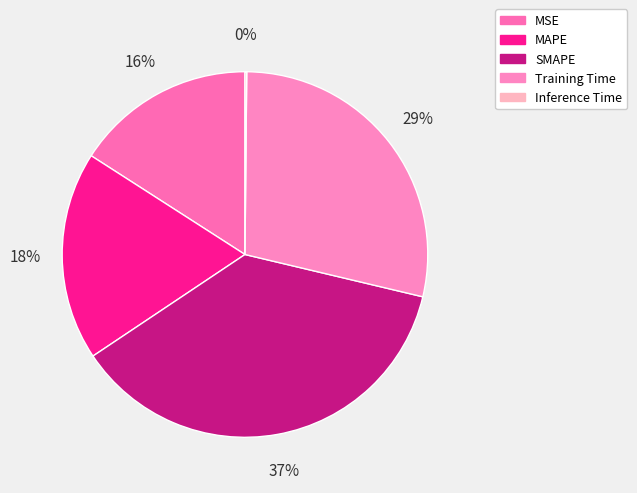

Is there a majority slice in this chart?

No